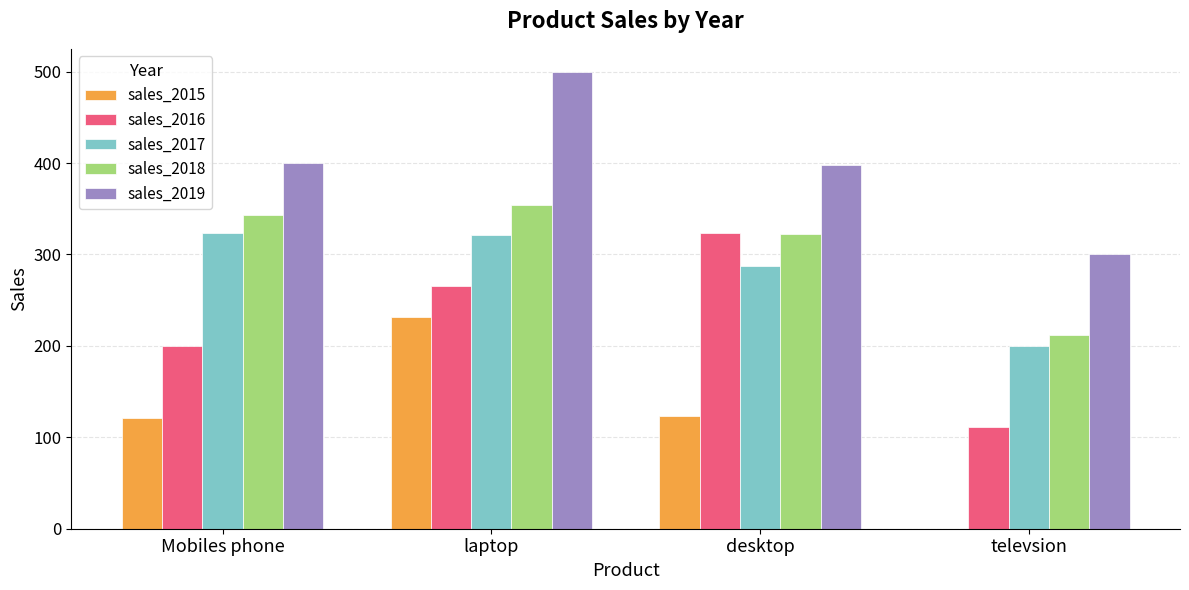

Is it true that sales_2017 equals 200 at televsion?

True